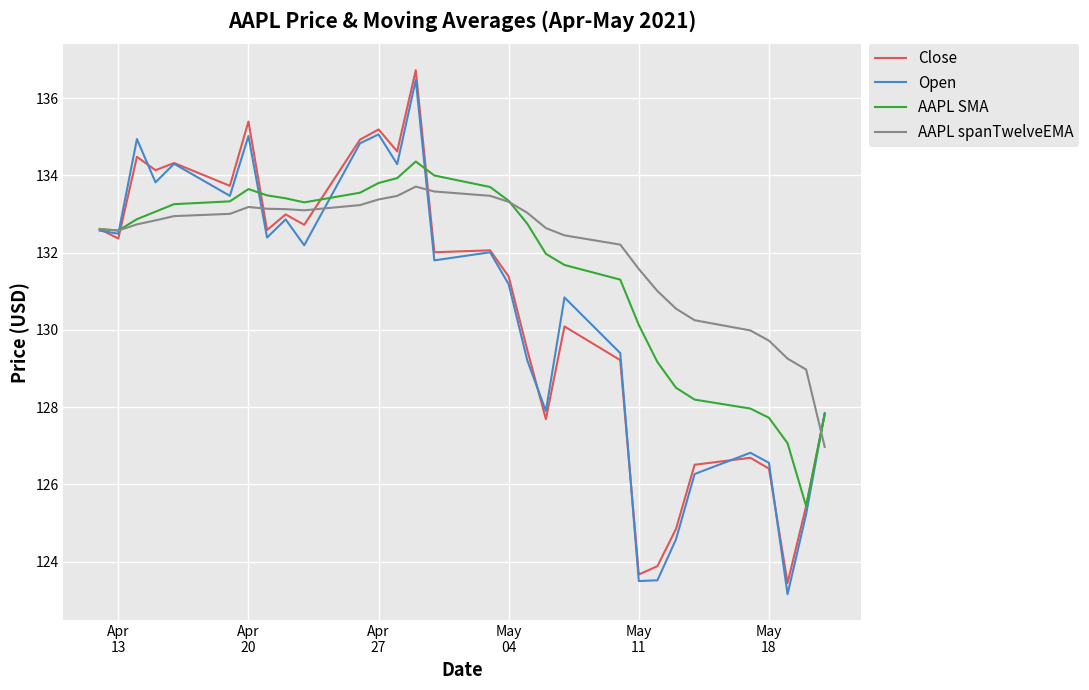

Which series has the widest spread of values?

Open